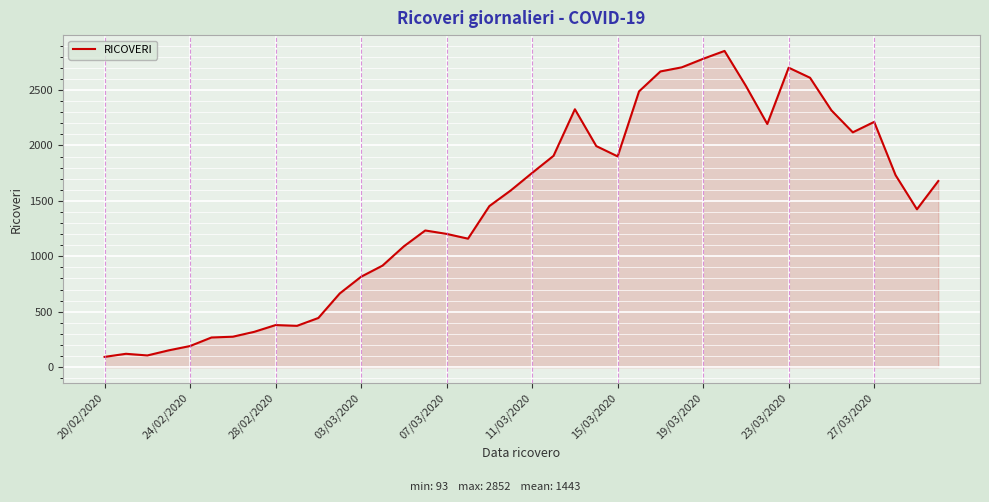

What is the maximum value shown in the chart?

2852